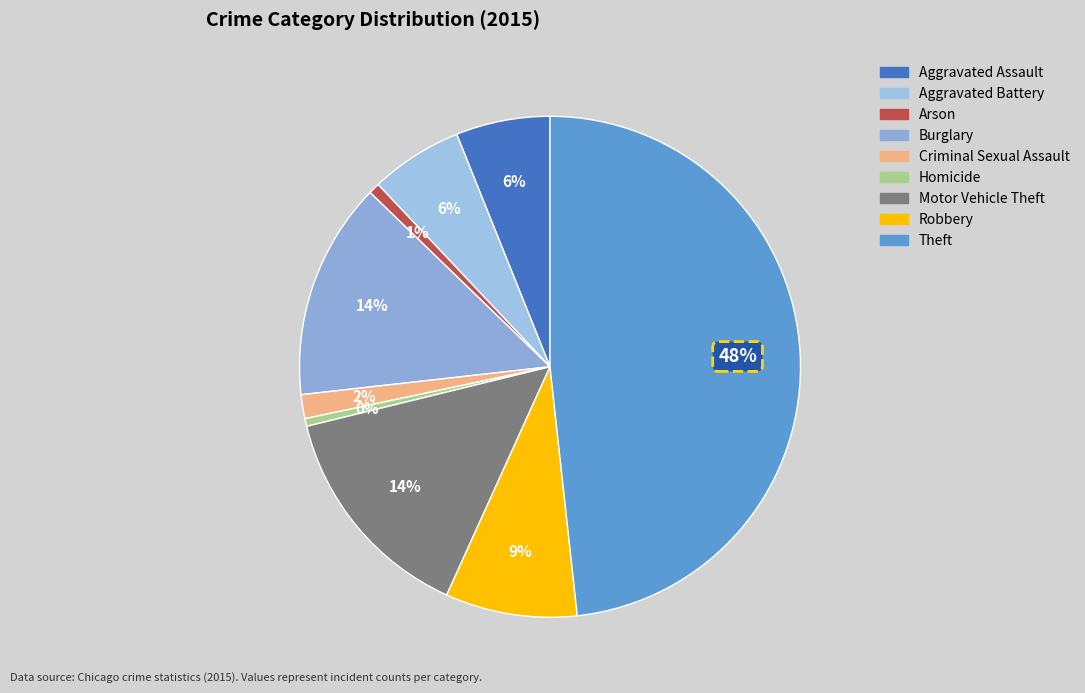

True or false: Motor Vehicle Theft accounts for 14% of the total.

True